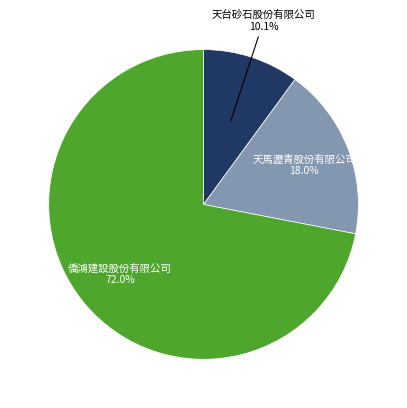

To the nearest percent, what portion does 天台砂石股份有限公司 represent?

10%